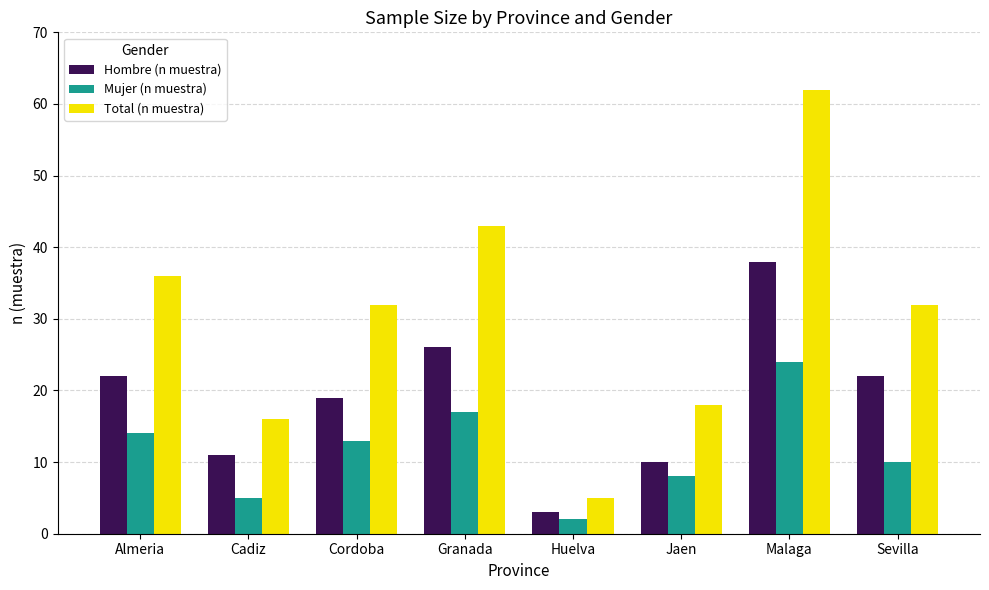

Rank the categories by Mujer (n muestra) value from highest to lowest.

Malaga, Granada, Almeria, Cordoba, Sevilla, Jaen, Cadiz, Huelva